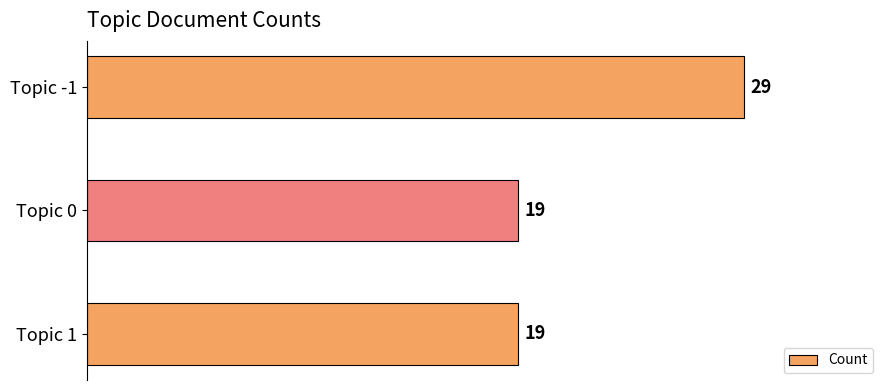

Count the values in the range 19 to 29.

3